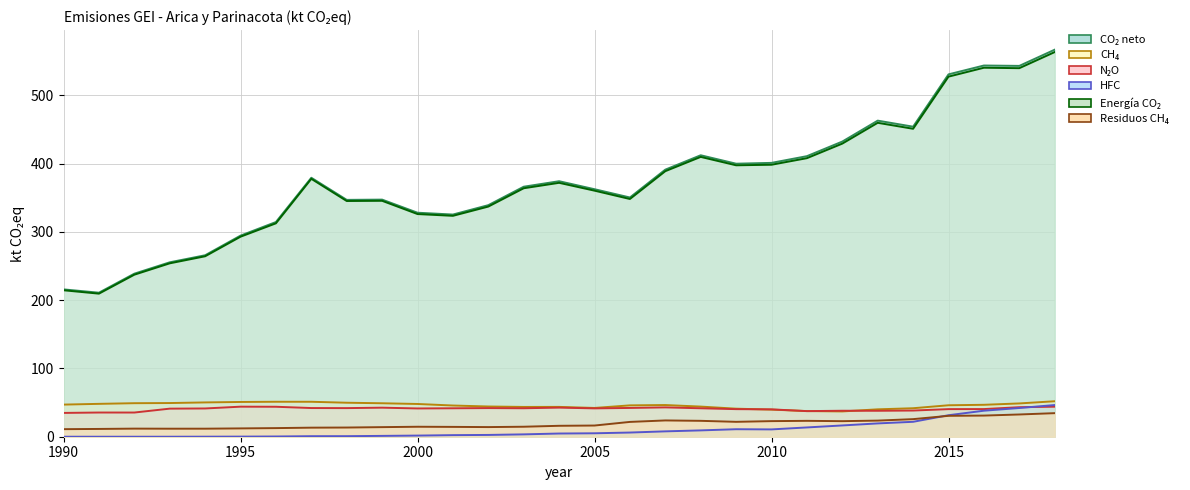

At which category is the sum across all series the highest?

2018